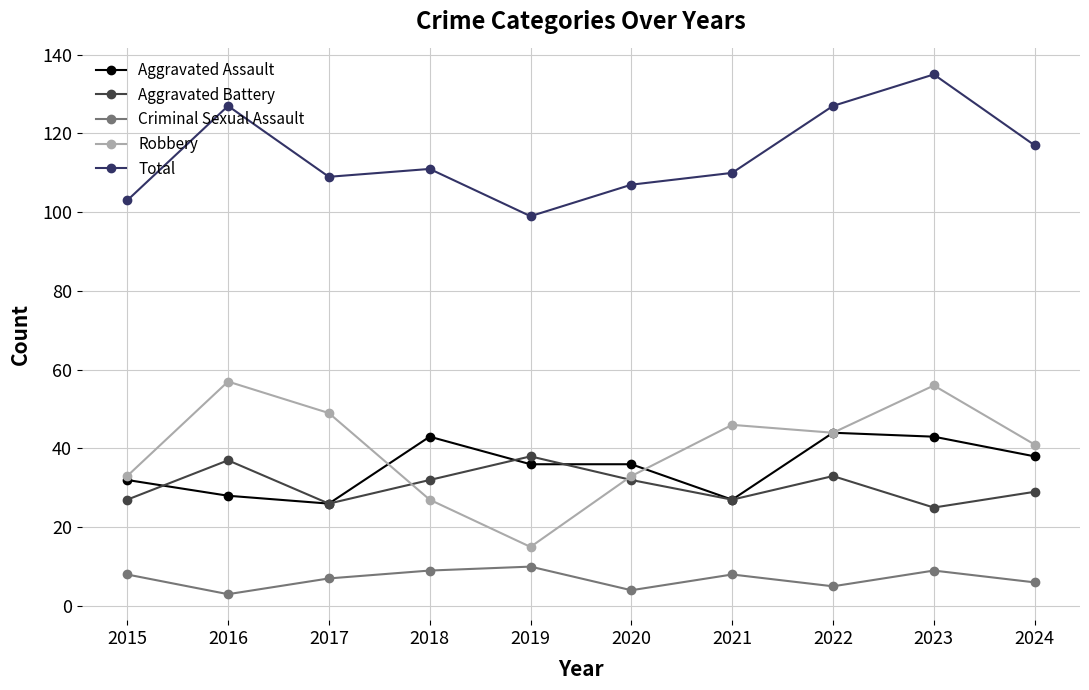

What is the value of the Aggravated Battery point at the 4th from the left?

32